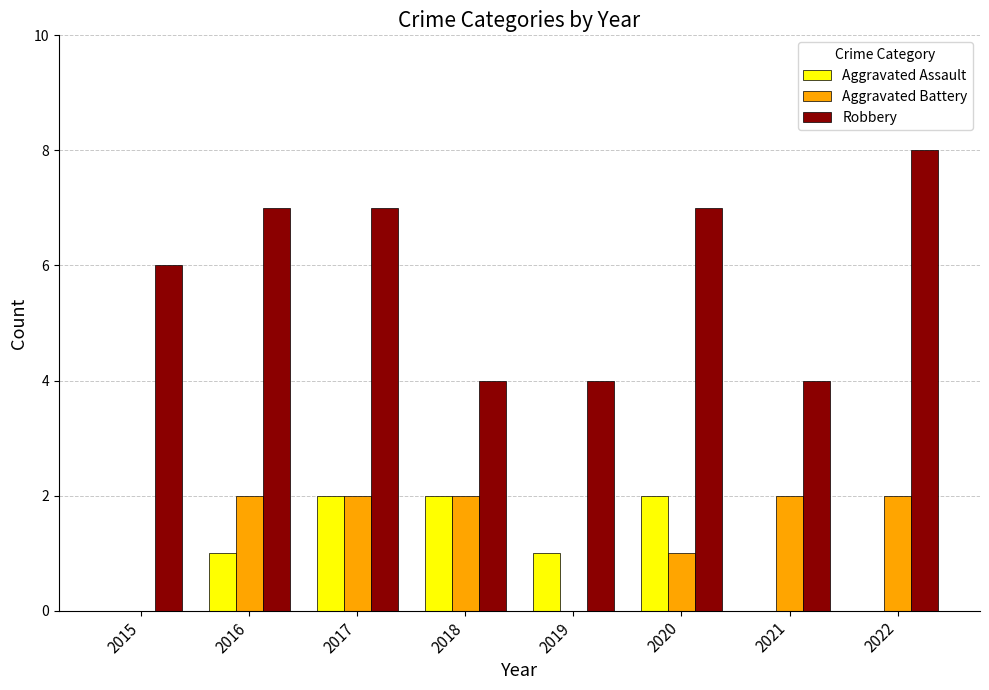

How many groups of bars are there?

8